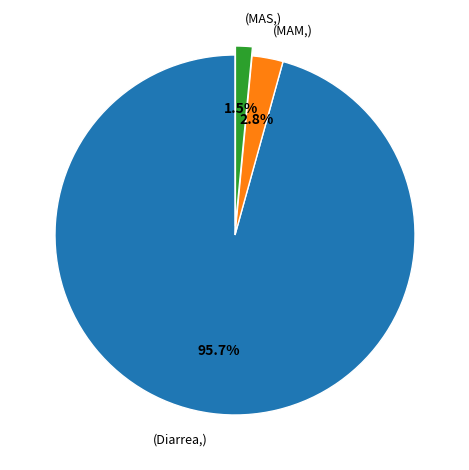

Rank the categories by value from lowest to highest.

(MAS,), (MAM,), (Diarrea,)